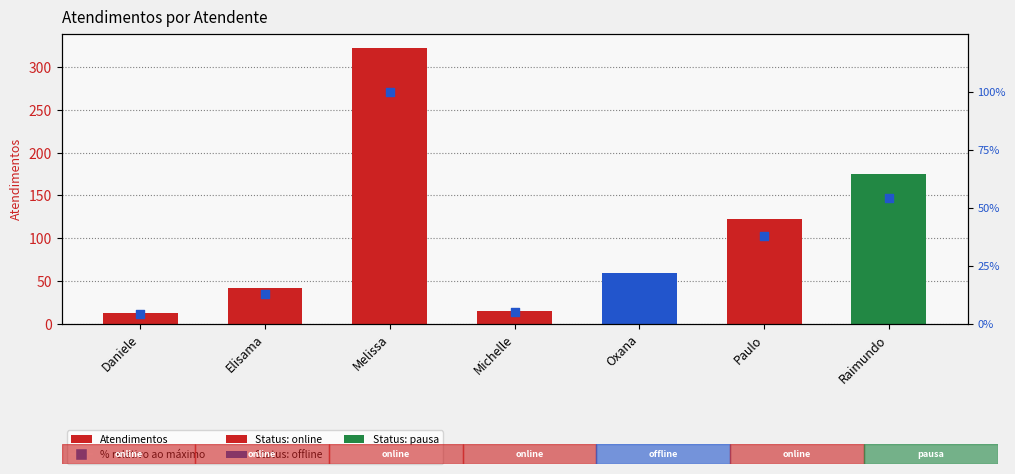

At which category is the sum across all series the highest?

Melissa